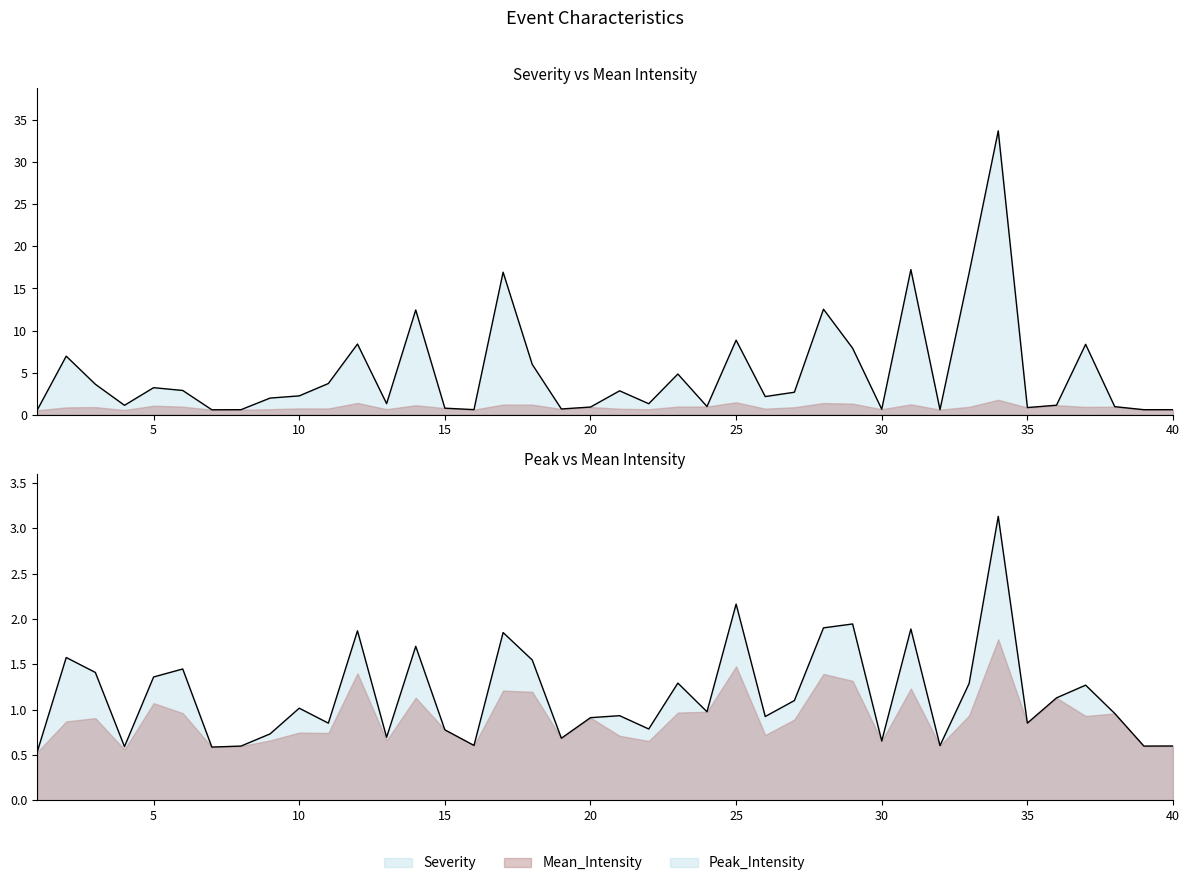

What is the total value across all series at 33?

18.1